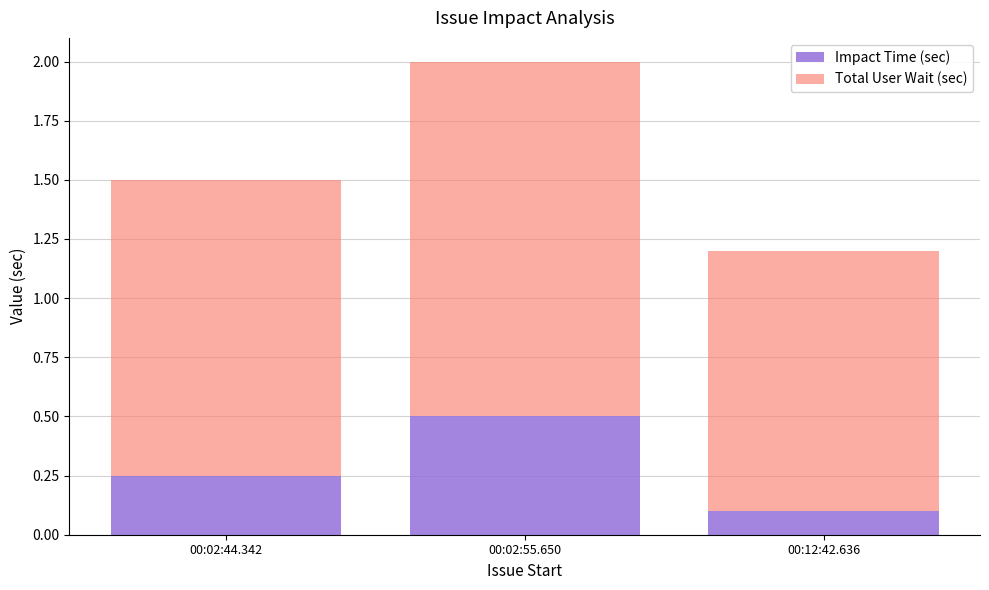

Is it true that Impact Time (sec) equals 0.0 at 00:12:42.636?

False